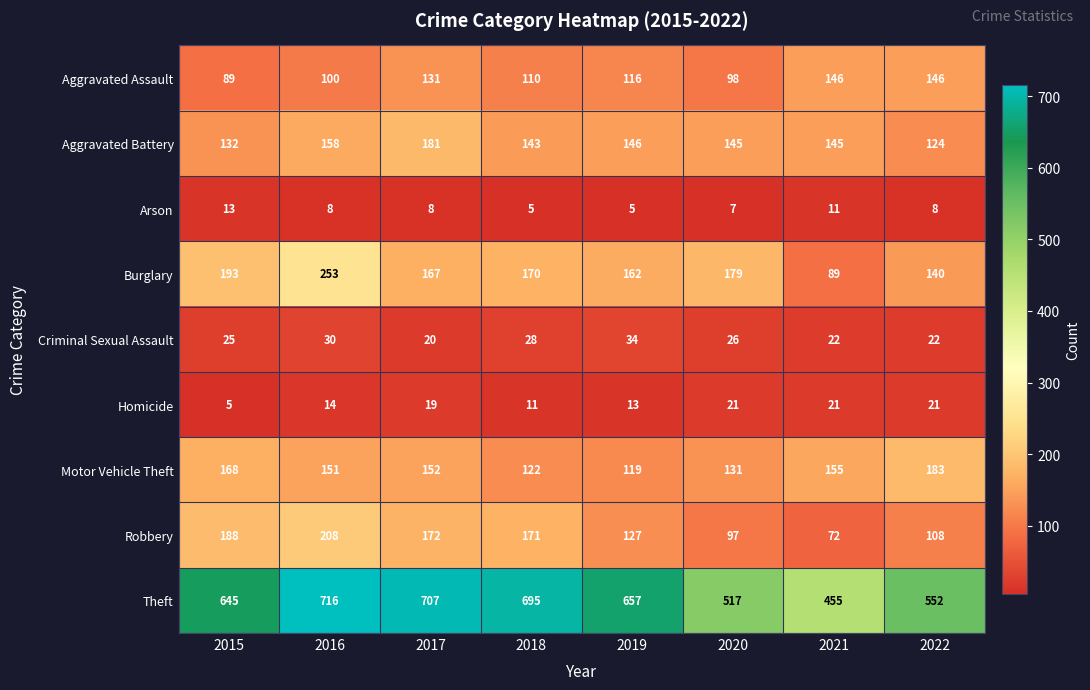

Between 2016 and 2020, which series saw the biggest shift?

Theft